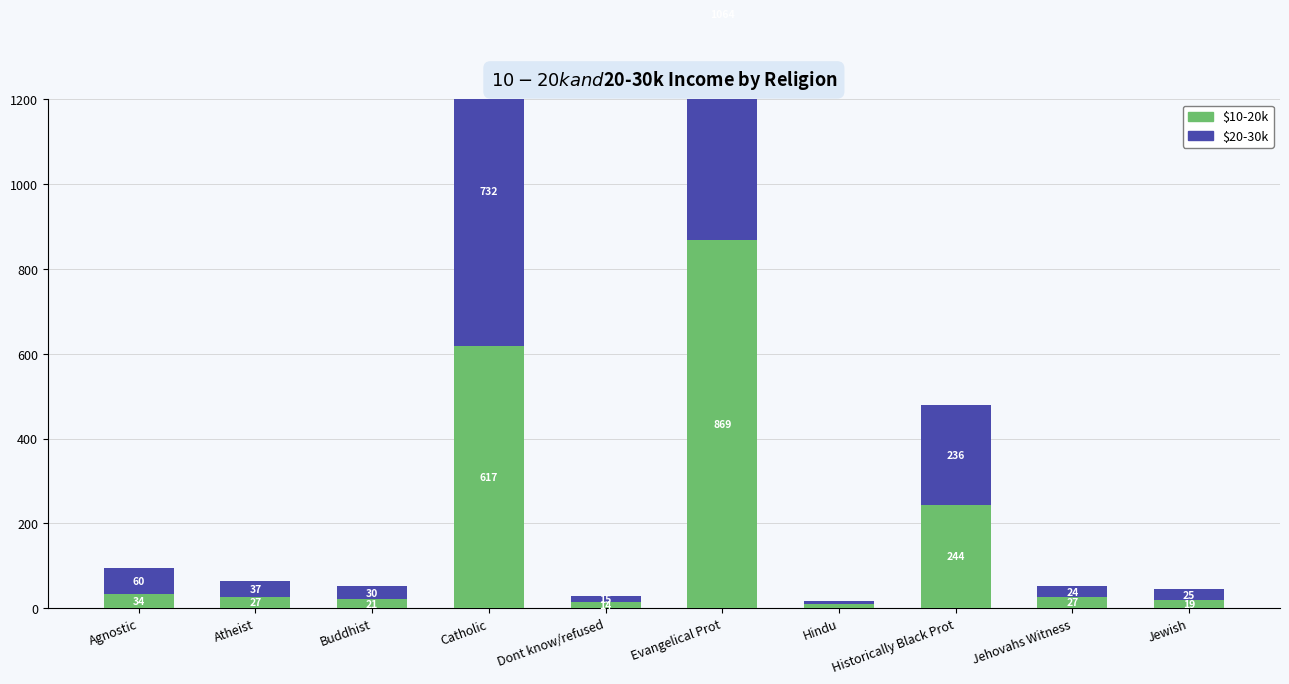

Reading left to right, extract all data points from this chart.

$10-20k: 34	27	21	617	14	869	9	244	27	19
$20-30k: 60	37	30	732	15	1064	7	236	24	25